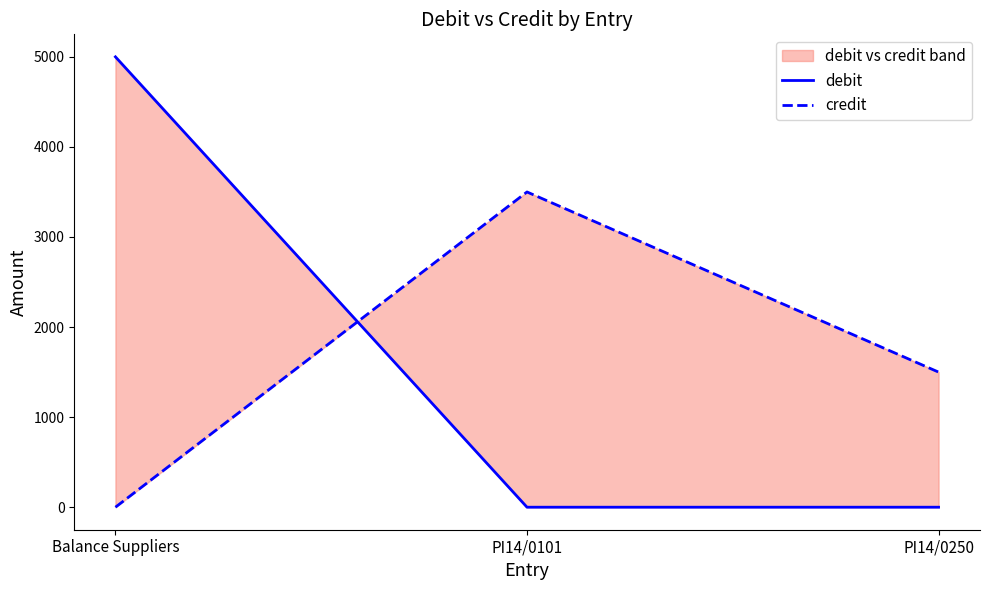

Which series changed the most between PI14/0101 and PI14/0250?

credit